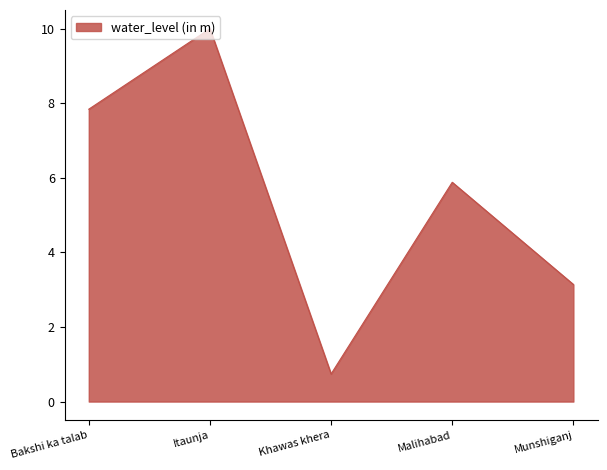

What position from the right is Itaunja?

4